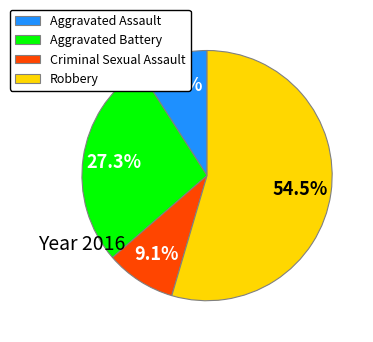

Approximately how many times larger is the value at Aggravated Assault compared to Robbery?

0.2